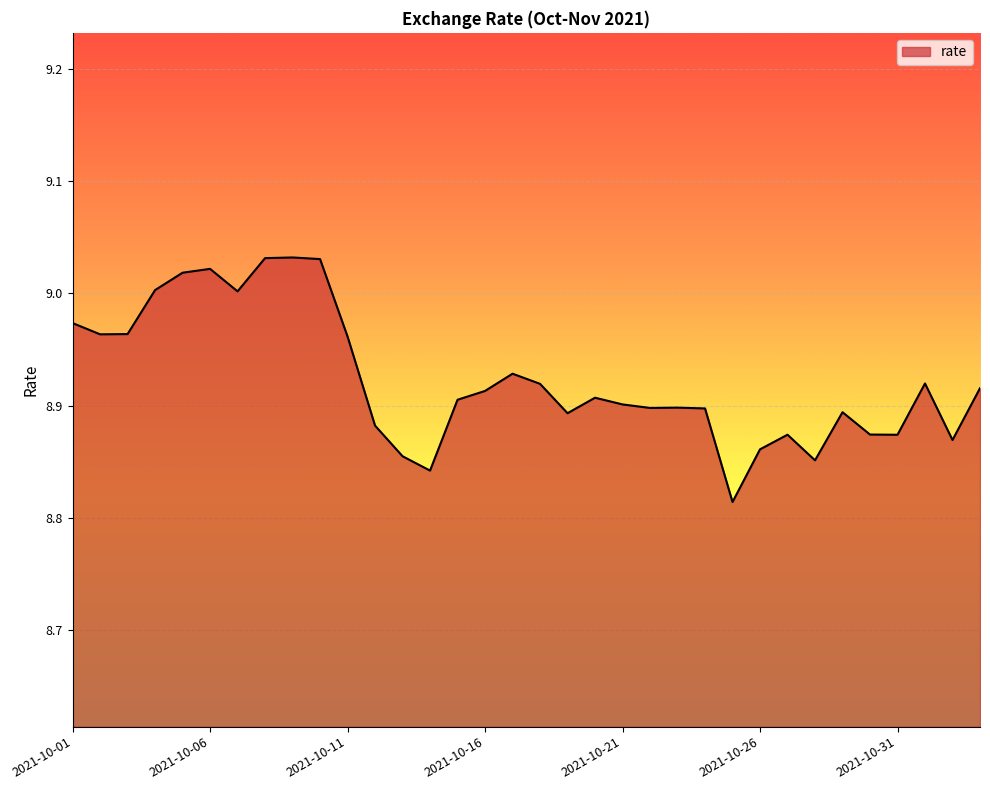

How many lines are shown in the chart?

1